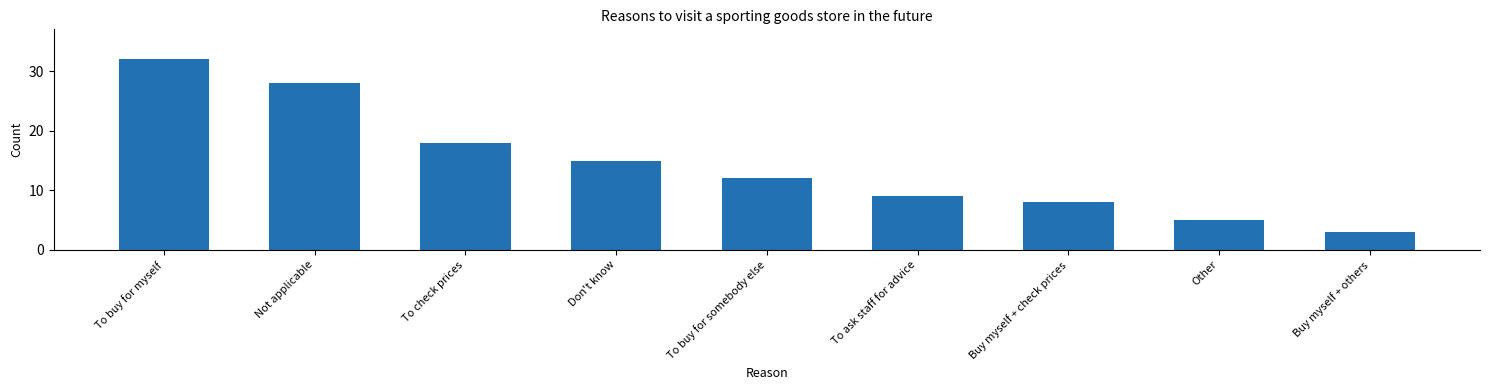

List the labels in order of value, smallest first.

Buy myself + others, Other, Buy myself + check prices, To ask staff for advice, To buy for somebody else, Don't know, To check prices, Not applicable, To buy for myself